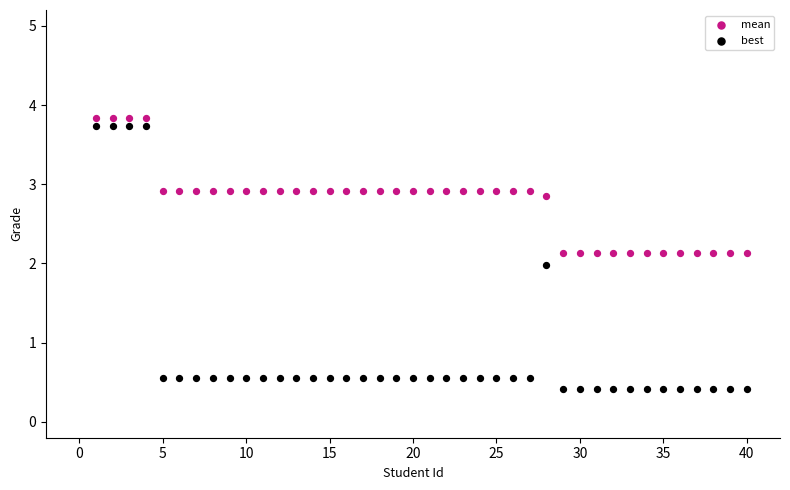

Across all data points, what is the range of X values (max minus min)?

39.0